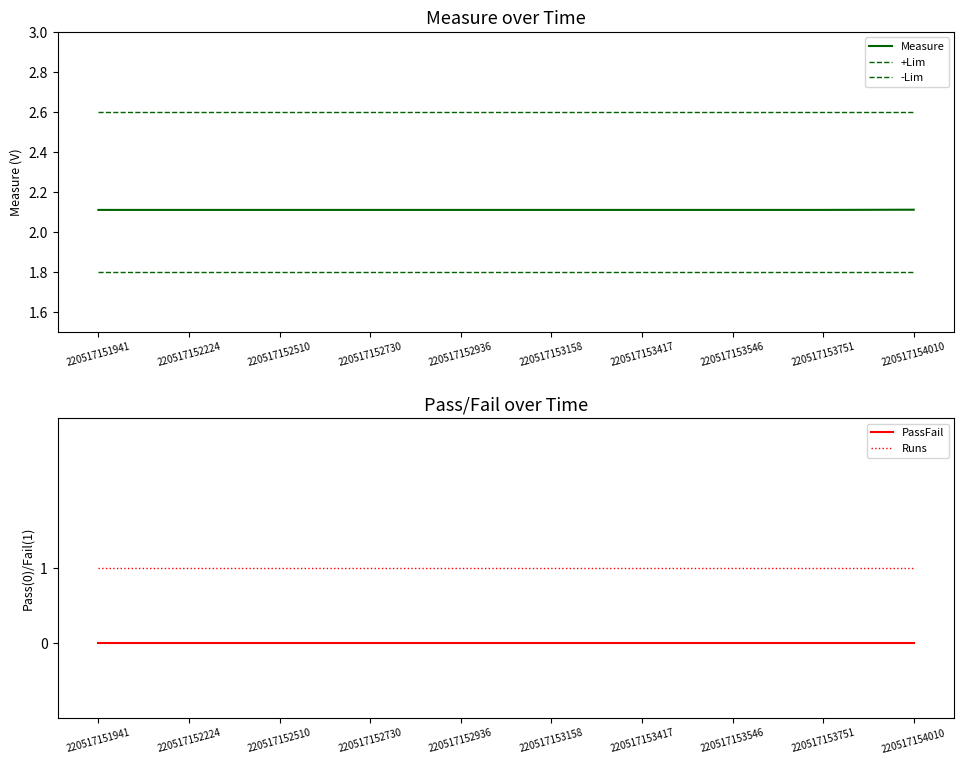

The PassFail series shows 0.0 at 220517153417. True or false?

True